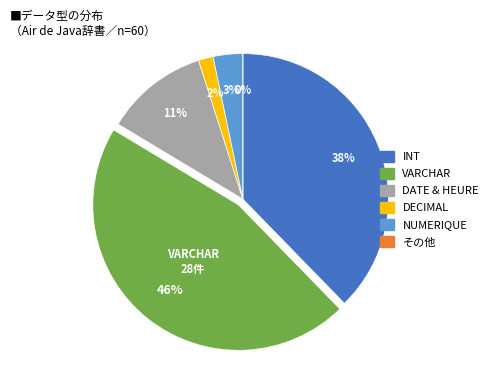

Does INT account for over 50% of the chart?

No